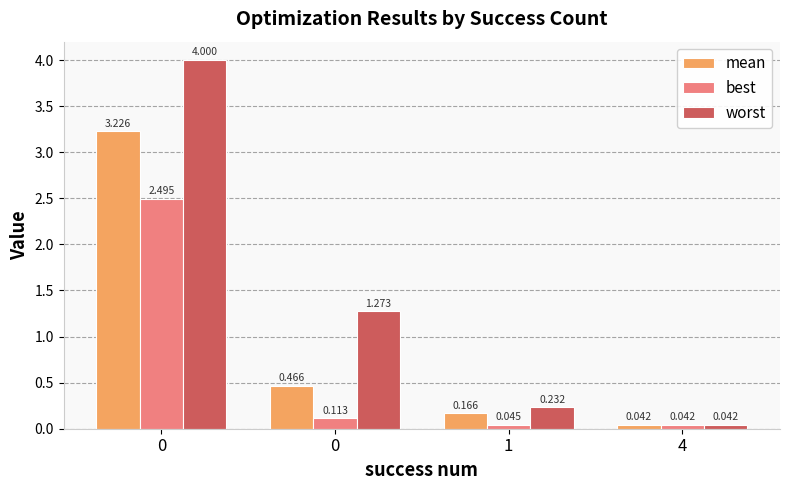

At 4, list the series in order from largest to smallest.

worst, mean, best